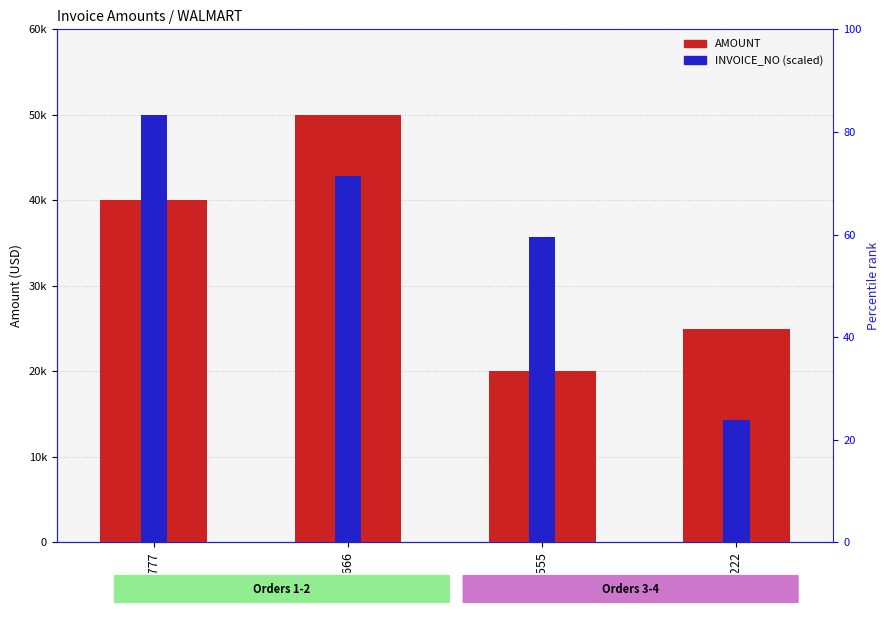

List the series in order of their peak value, highest first.

AMOUNT, INVOICE_NO